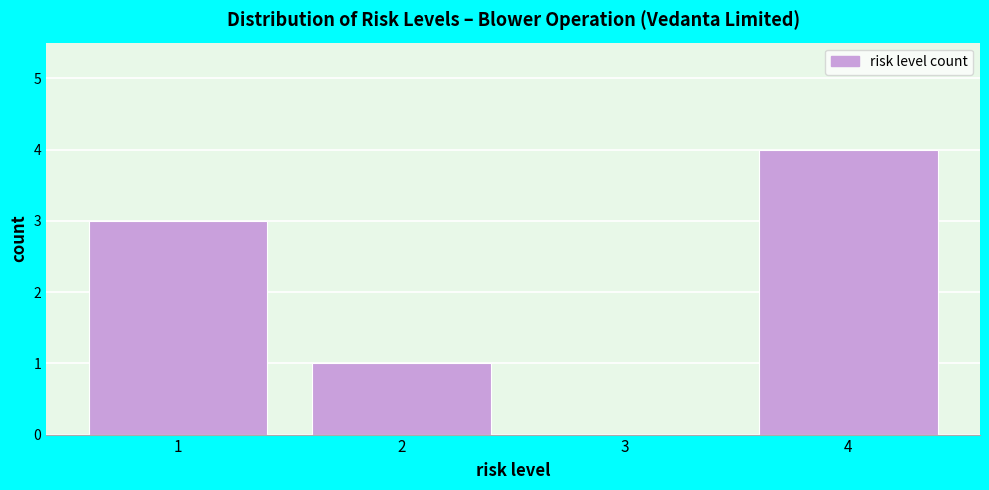

Reading left to right, list every bar in this chart as the range it spans on the x-axis followed by its height. The values are not printed on the chart, so give them approximately, as read against the axis.

0.5 to 1.5: 3
1.5 to 2.5: 1
2.5 to 3.5: 0
3.5 to 4.5: 4